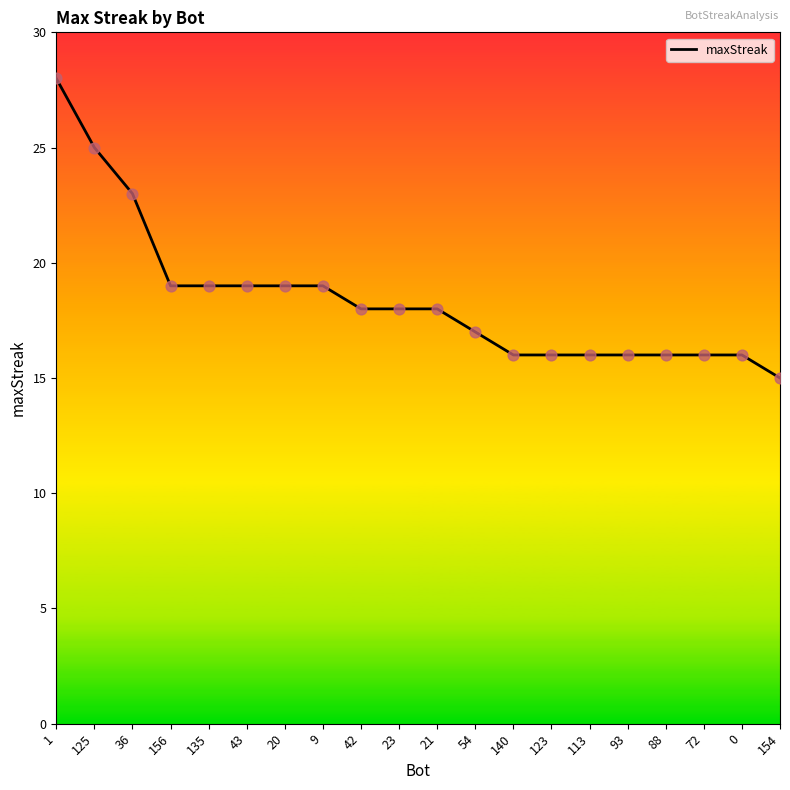

What is the change in value from 9 to 42?

-1